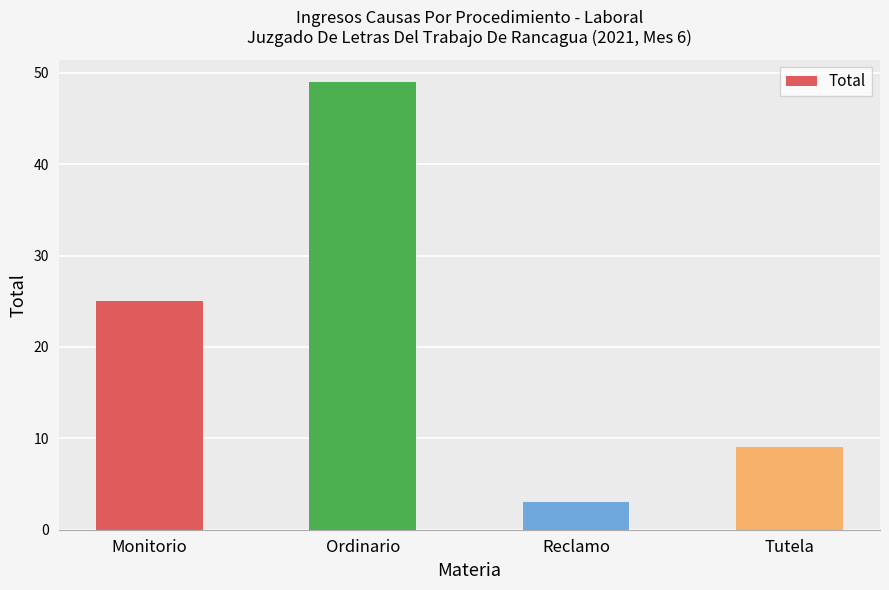

Rank the categories by value from highest to lowest.

Ordinario, Monitorio, Tutela, Reclamo